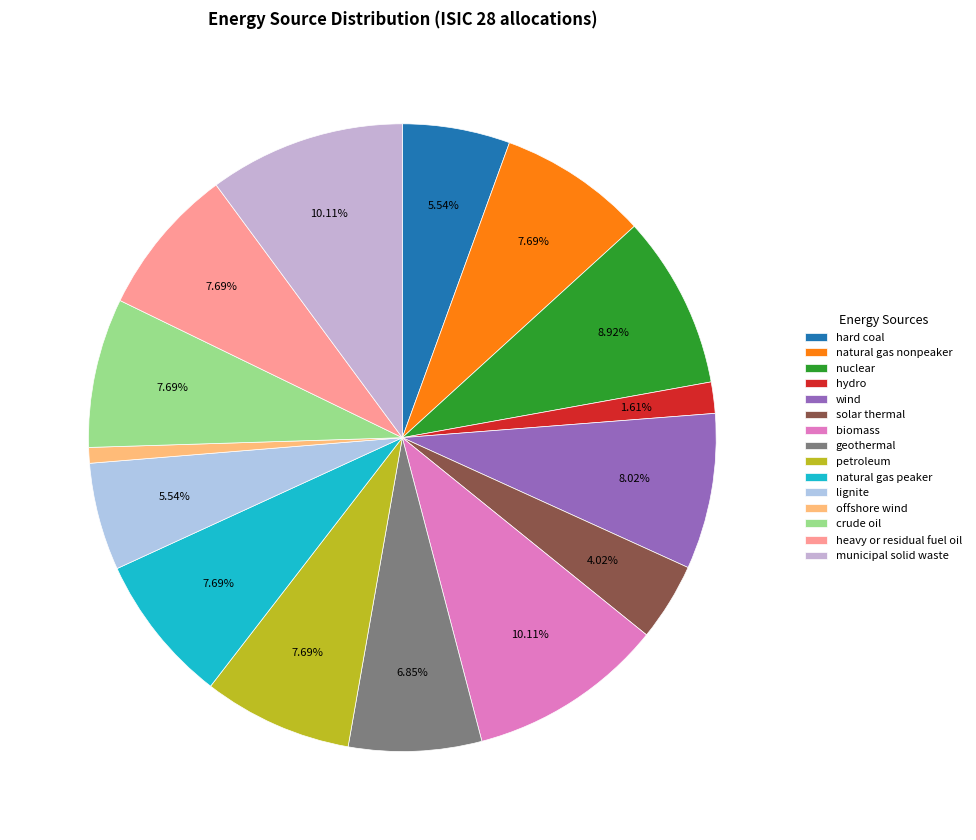

What is the smallest slice in the pie chart?

offshore wind